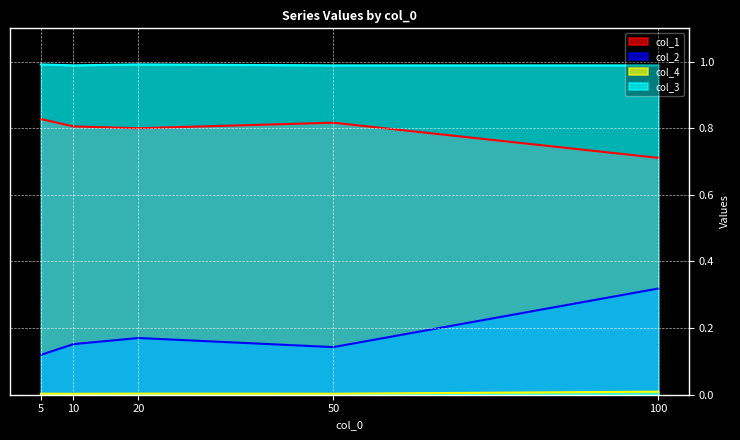

True or false: col_4 has a value of 0.0 at 10.

True